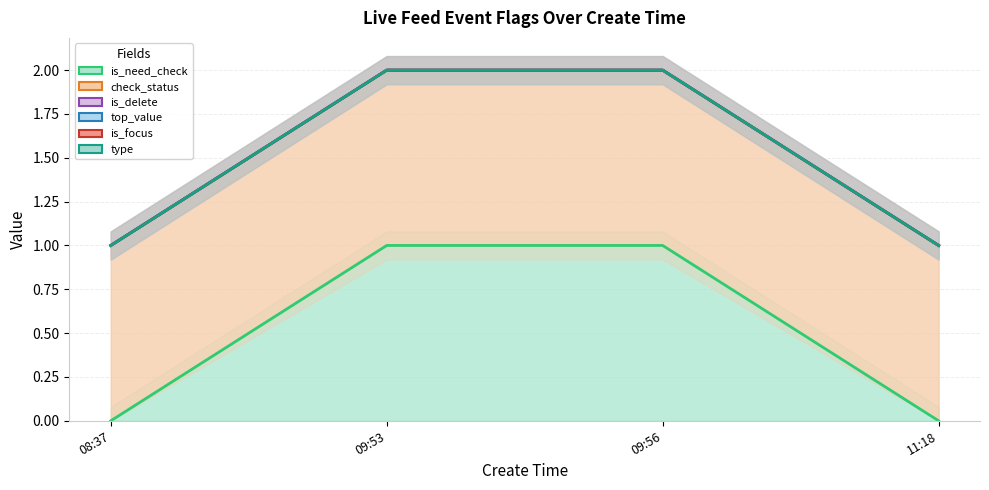

How many data points does each series have?

4